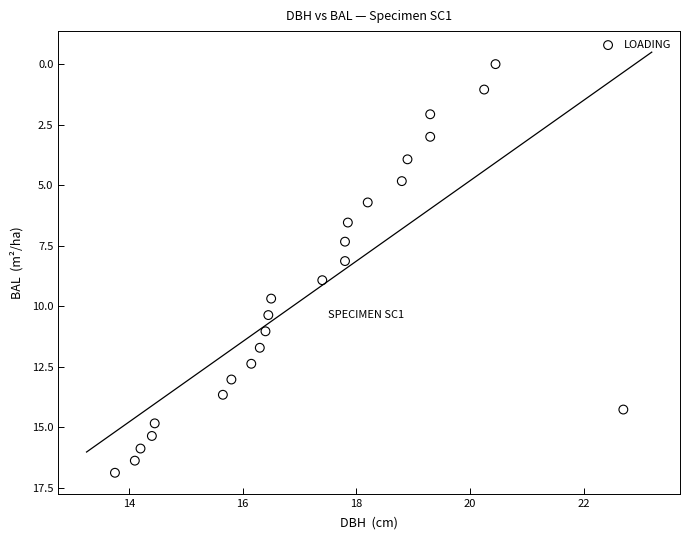

What is the range of X values (max minus min)?

8.9